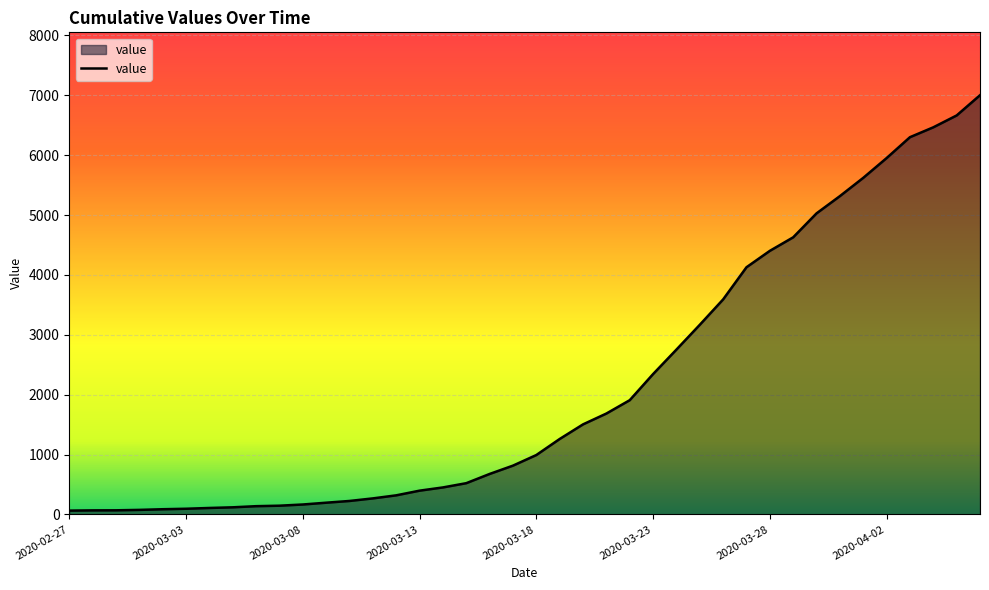

What is the difference between the maximum and minimum values?

6937